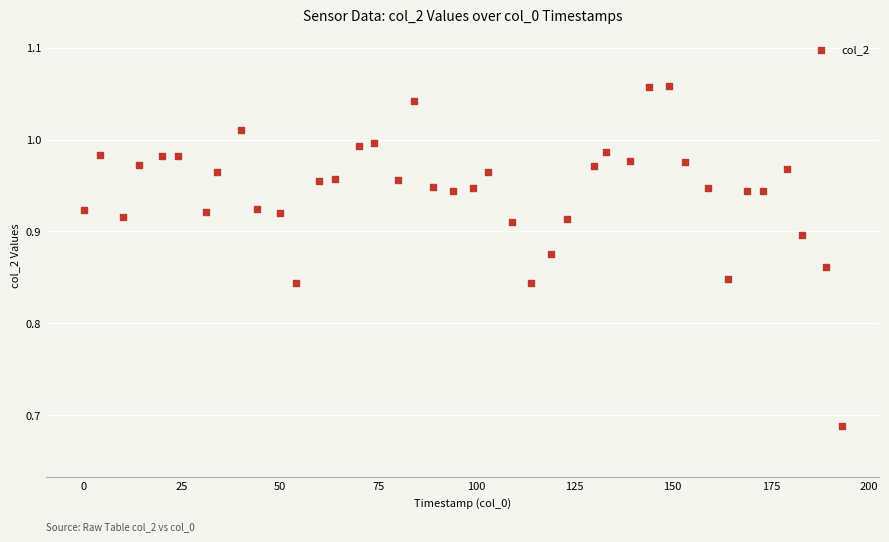

What is the range of X values (max minus min)?

193.0